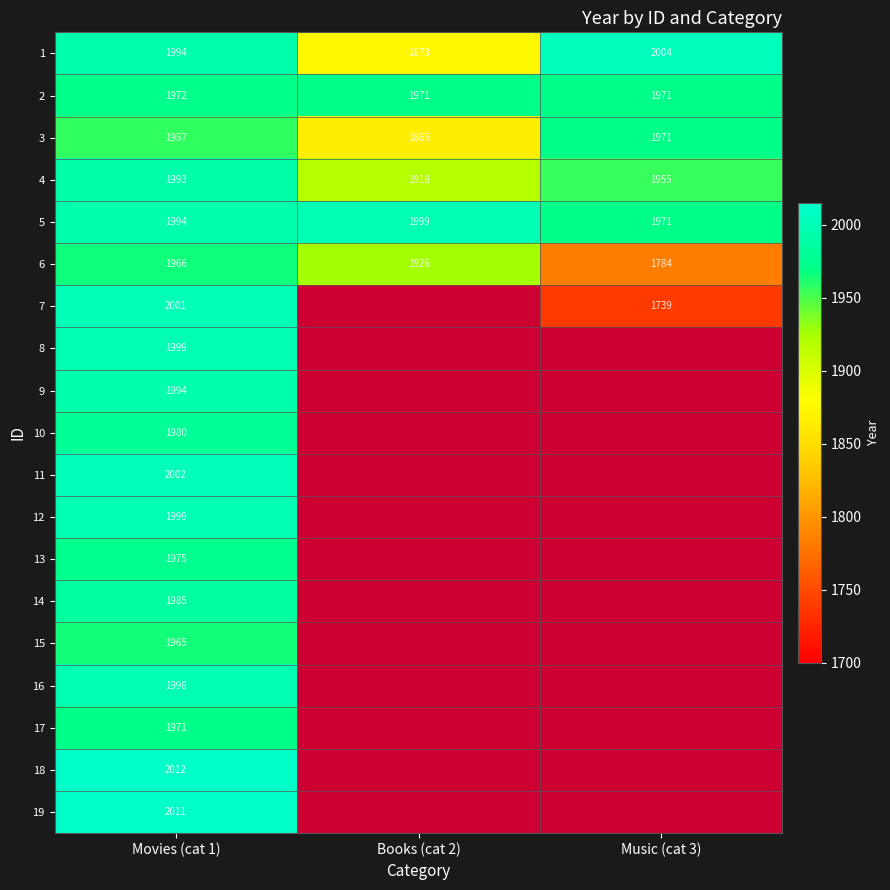

At which label does 6 reach its minimum?

Music (cat 3)